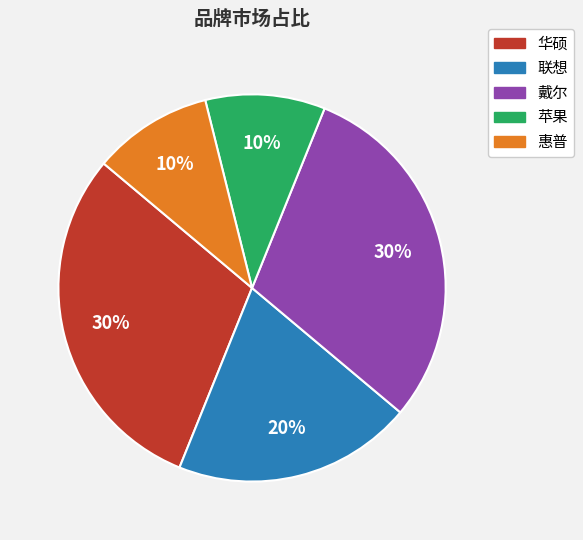

Is it true that 华硕 is 30% of the pie?

True